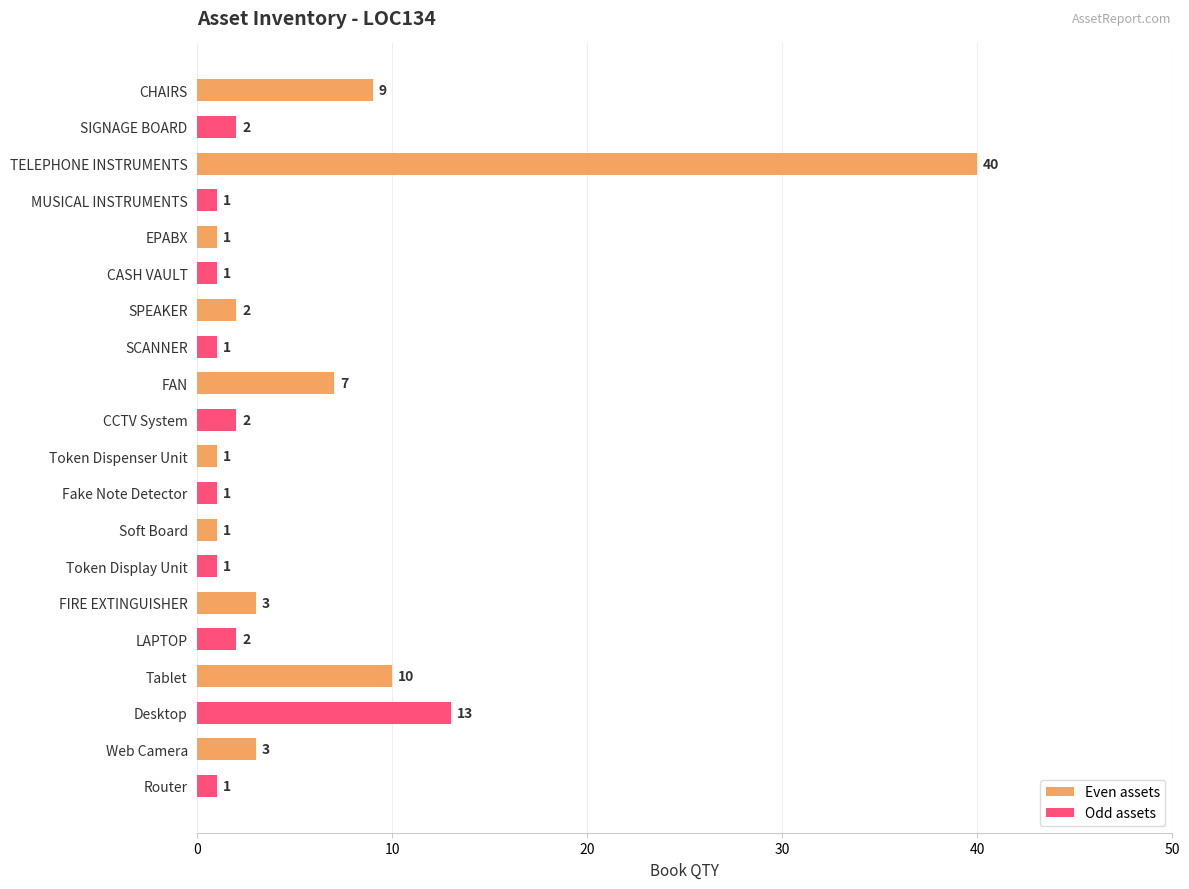

What is the maximum value shown in the chart?

40